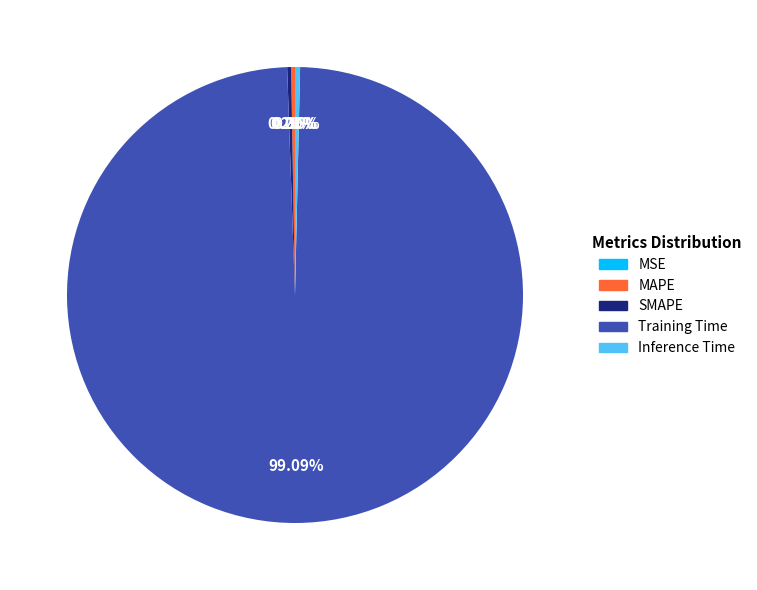

Which category accounts for the majority?

Training Time